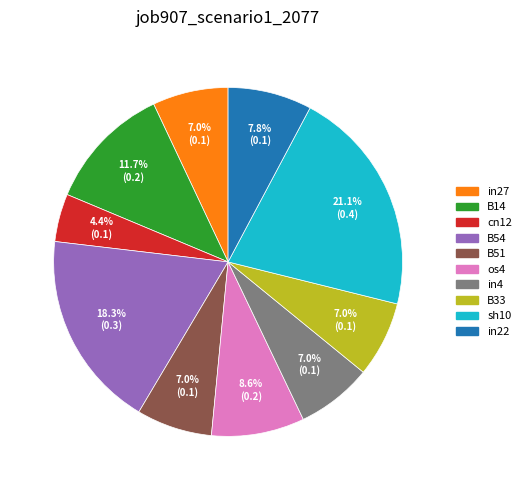

To the nearest percent, what percentage of the pie is B51?

7%